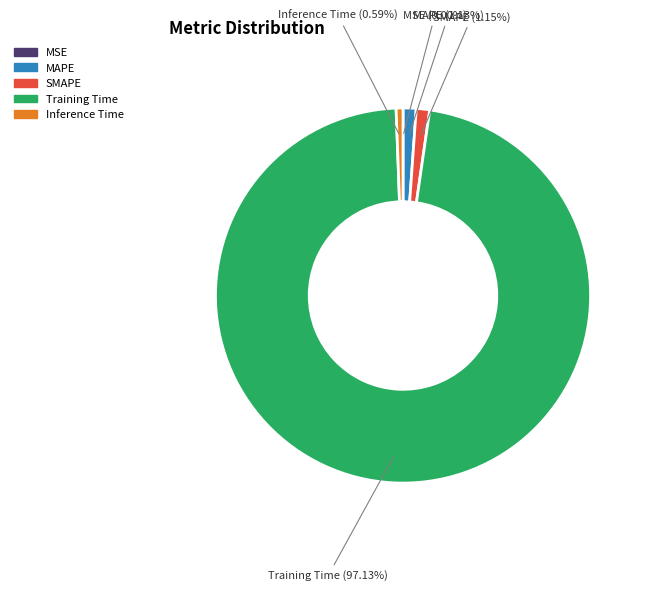

What percentage is the MAPE slice, to the nearest percent?

1%